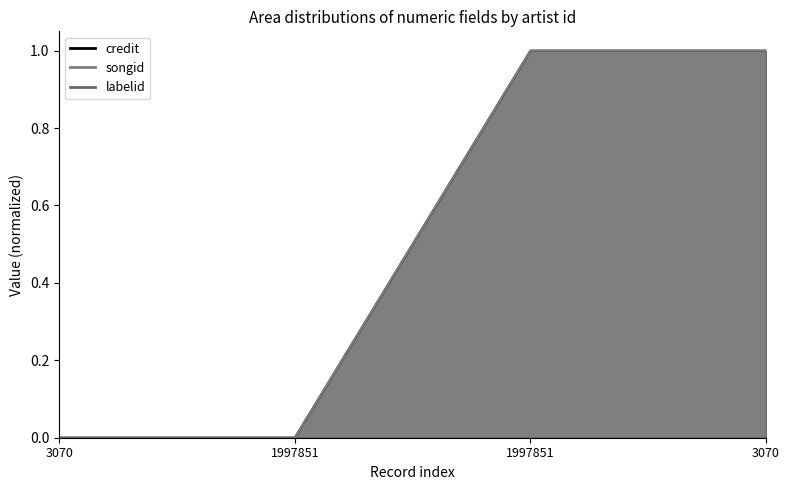

What is the difference between the songid values at 1997851 and 1997851?

1